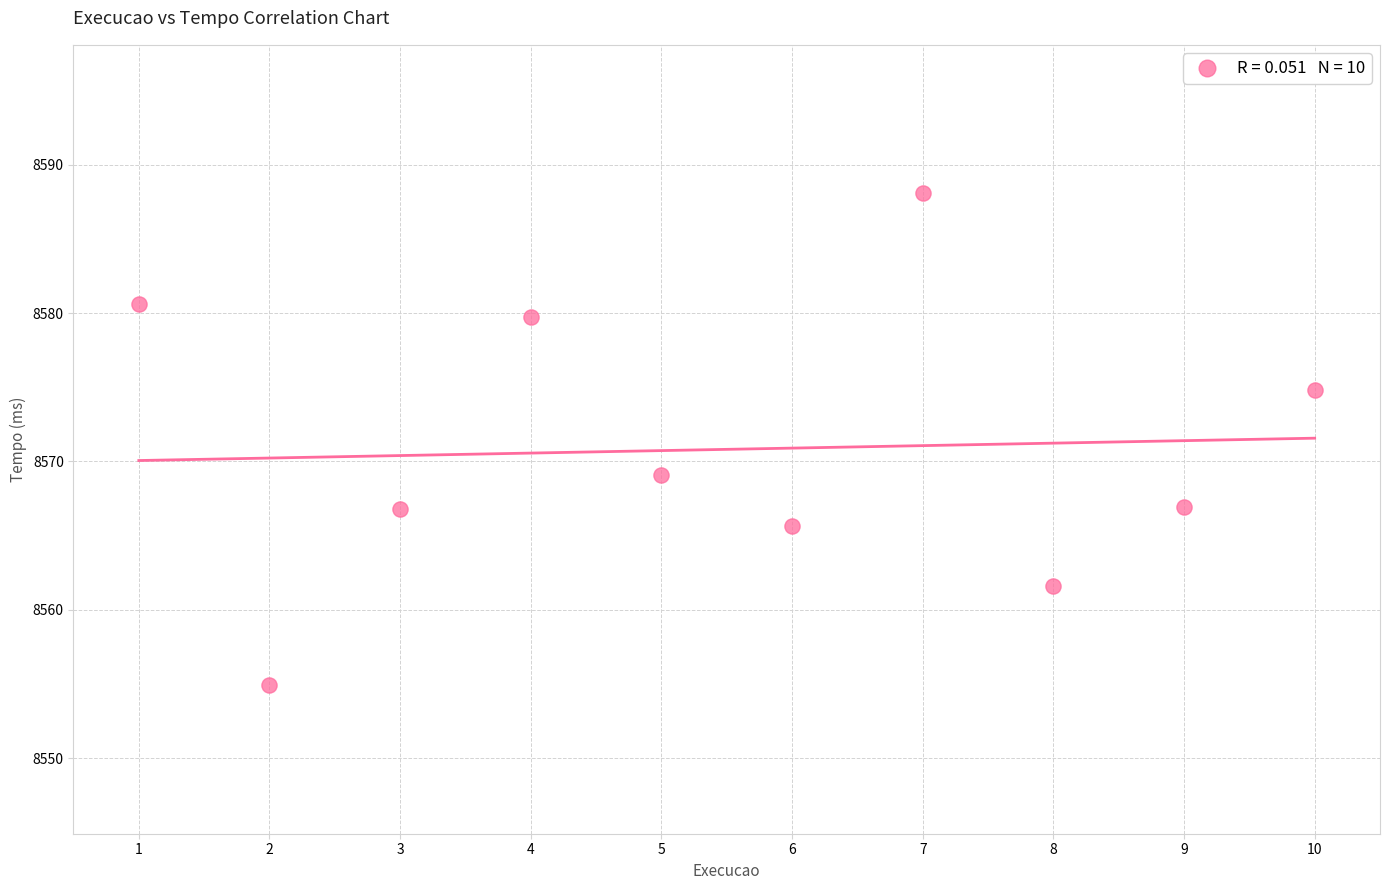

What is the average X value?

5.5